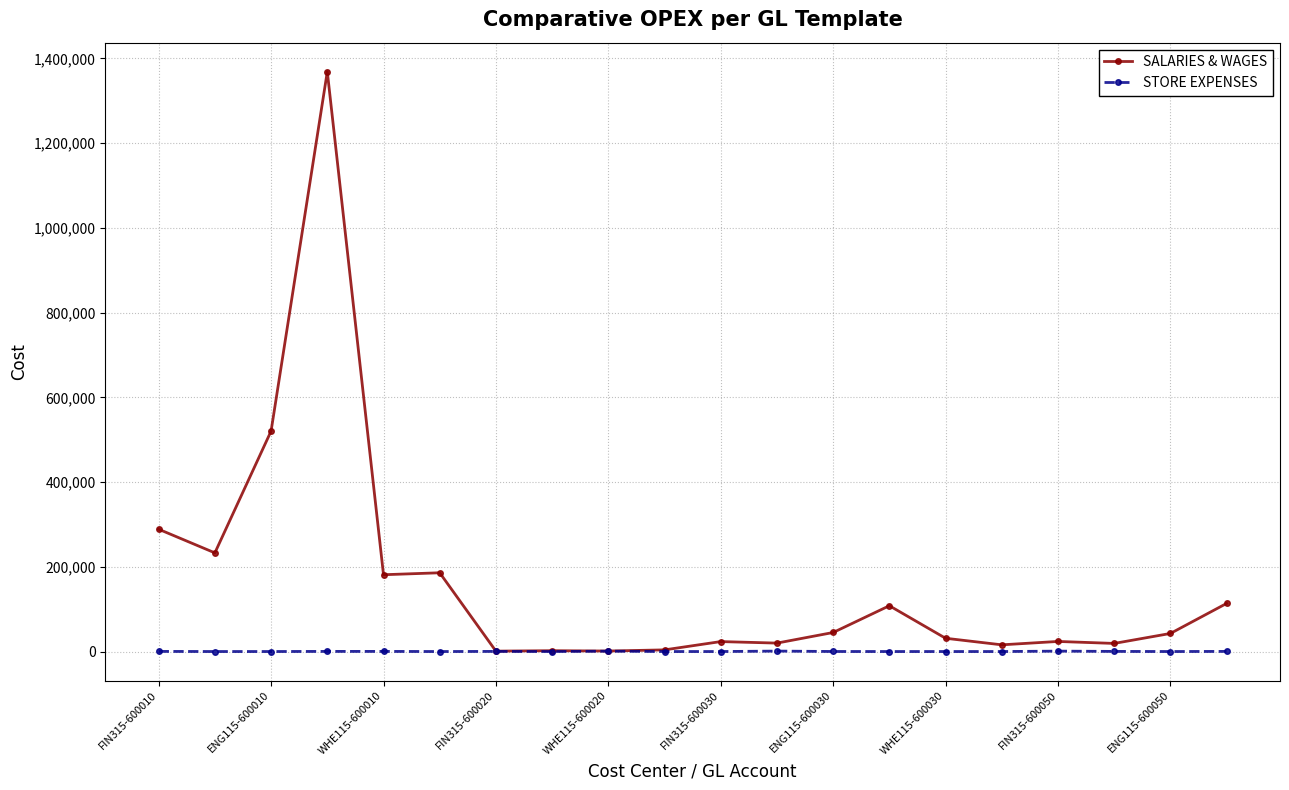

Which series has the largest total across all categories?

SALARIES & WAGES